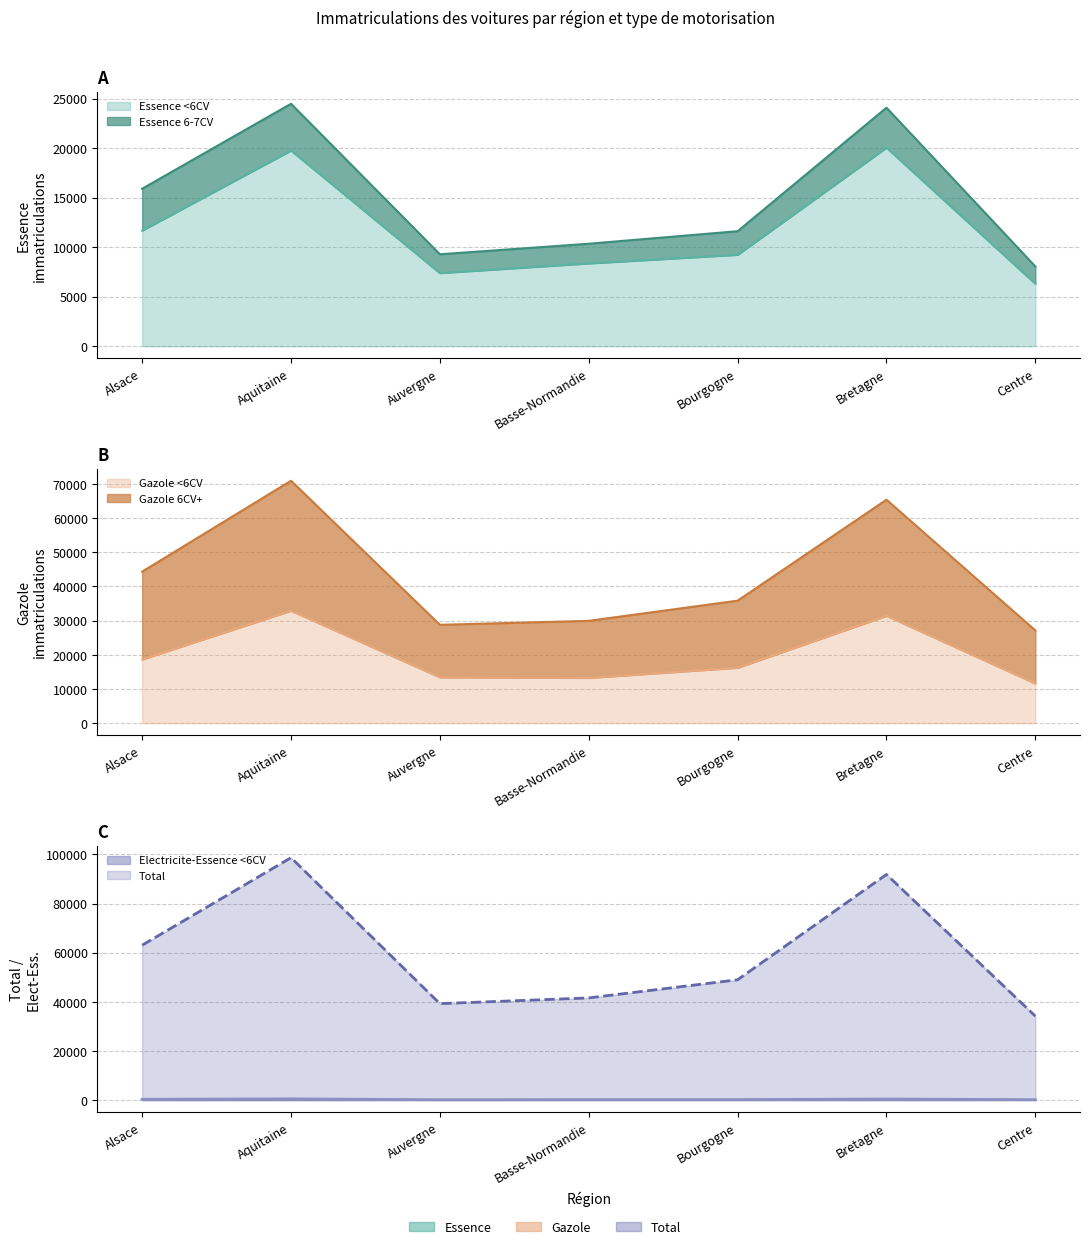

What is the label of the 1st point from the left?

Alsace